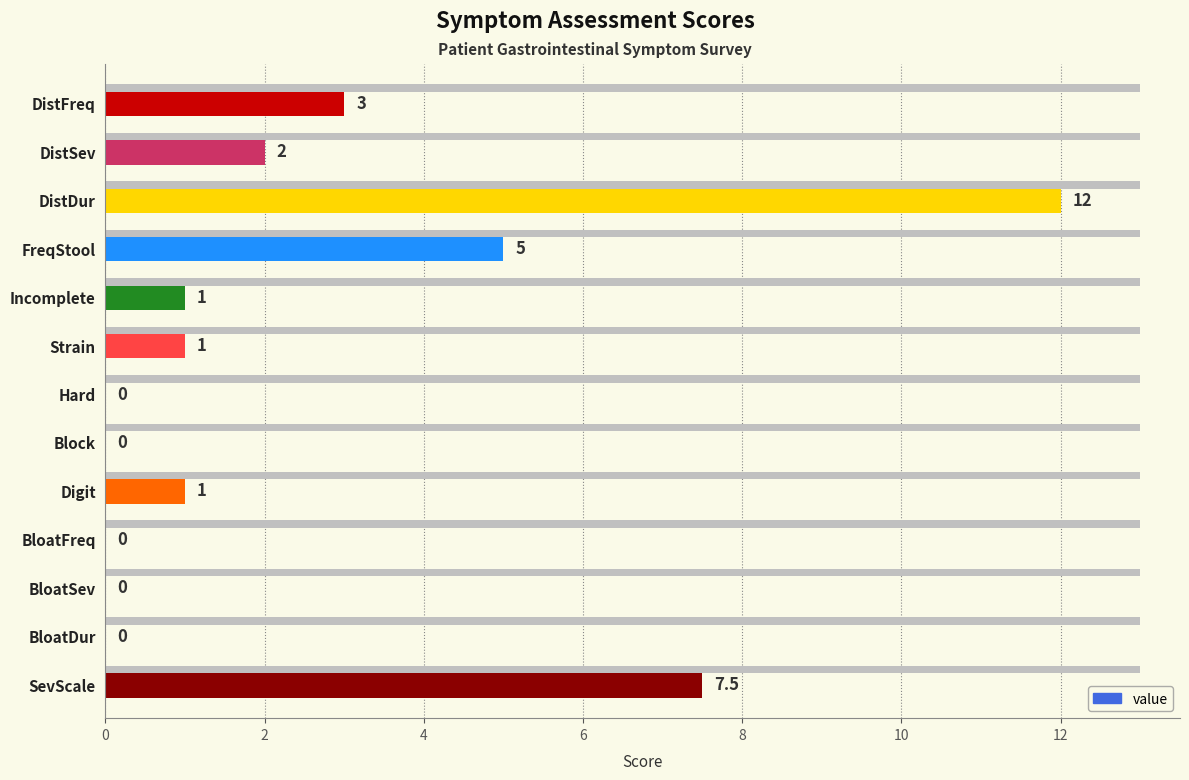

Reading right to left, what are all the values shown in this chart?

7.5	0.0	0.0	0.0	1.0	0.0	0.0	1.0	1.0	5.0	12.0	2.0	3.0